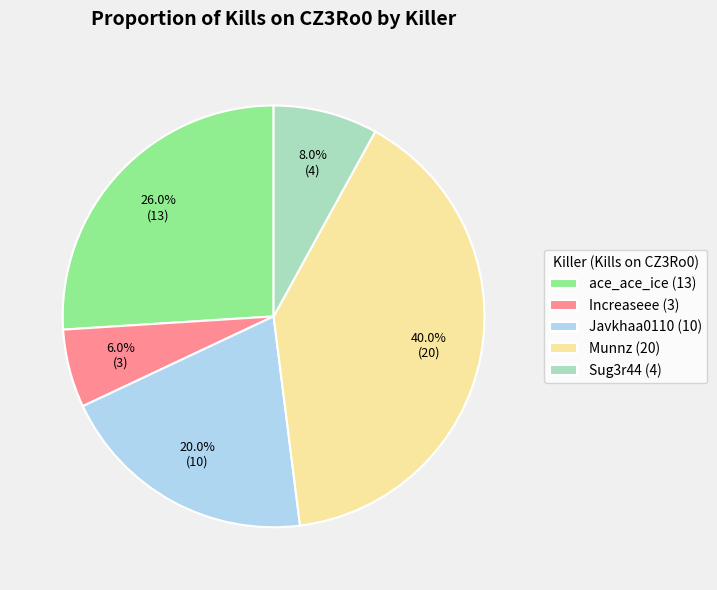

Is there any slice that represents more than half of the pie?

No